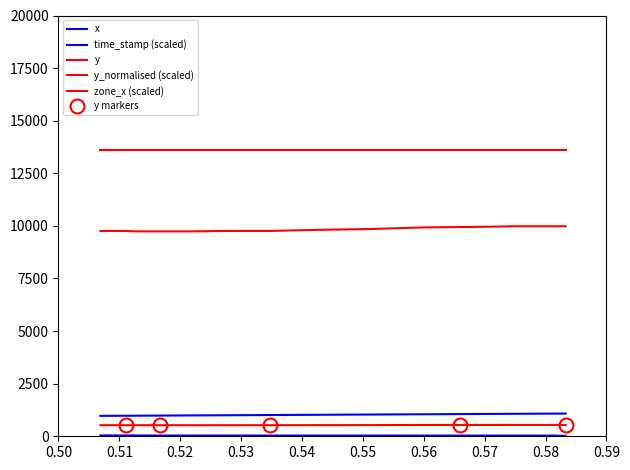

What is the difference between the maximum and minimum values in the x series?

110.0